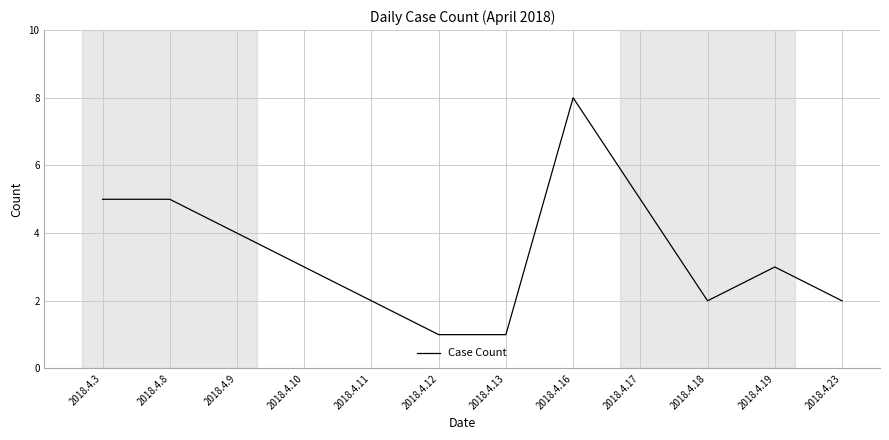

How many categories are shown in the chart?

12